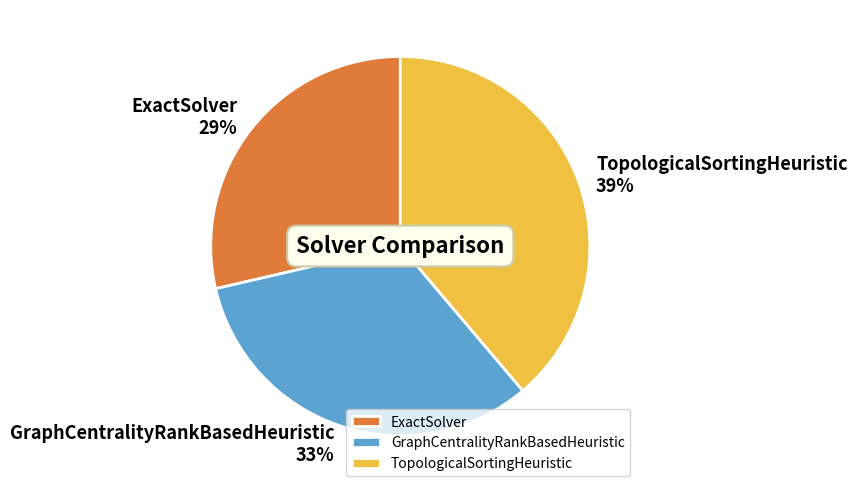

To the nearest percent, what is the difference between the largest and smallest slice percentages?

10%